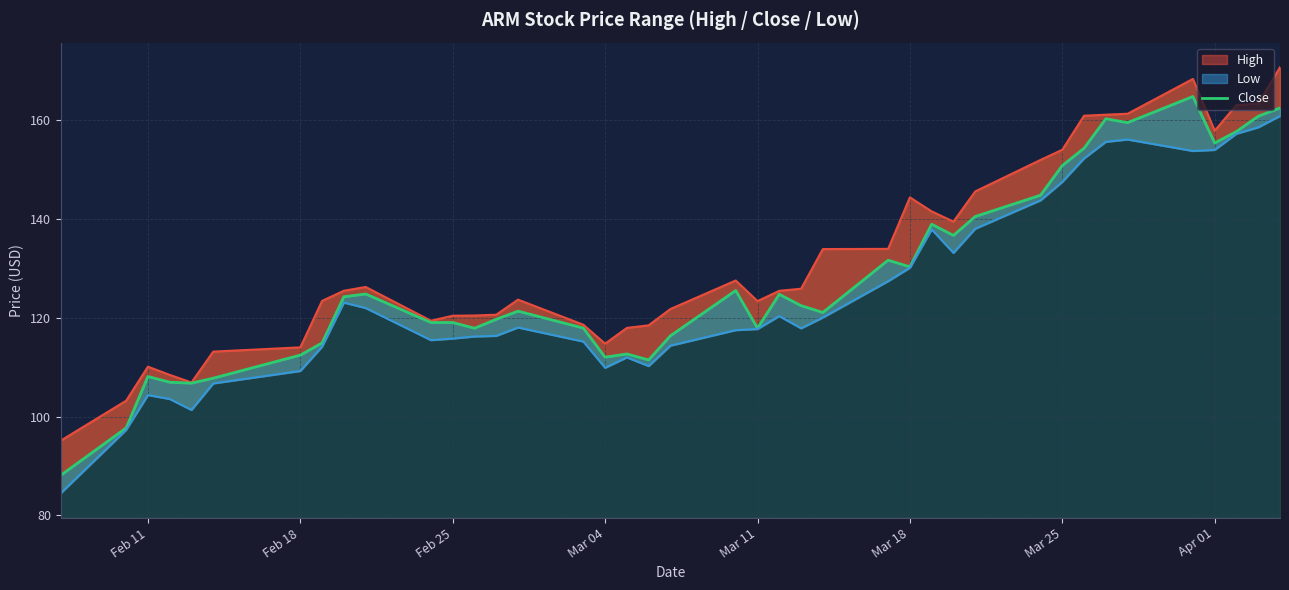

What is the minimum value for Close?

88.2